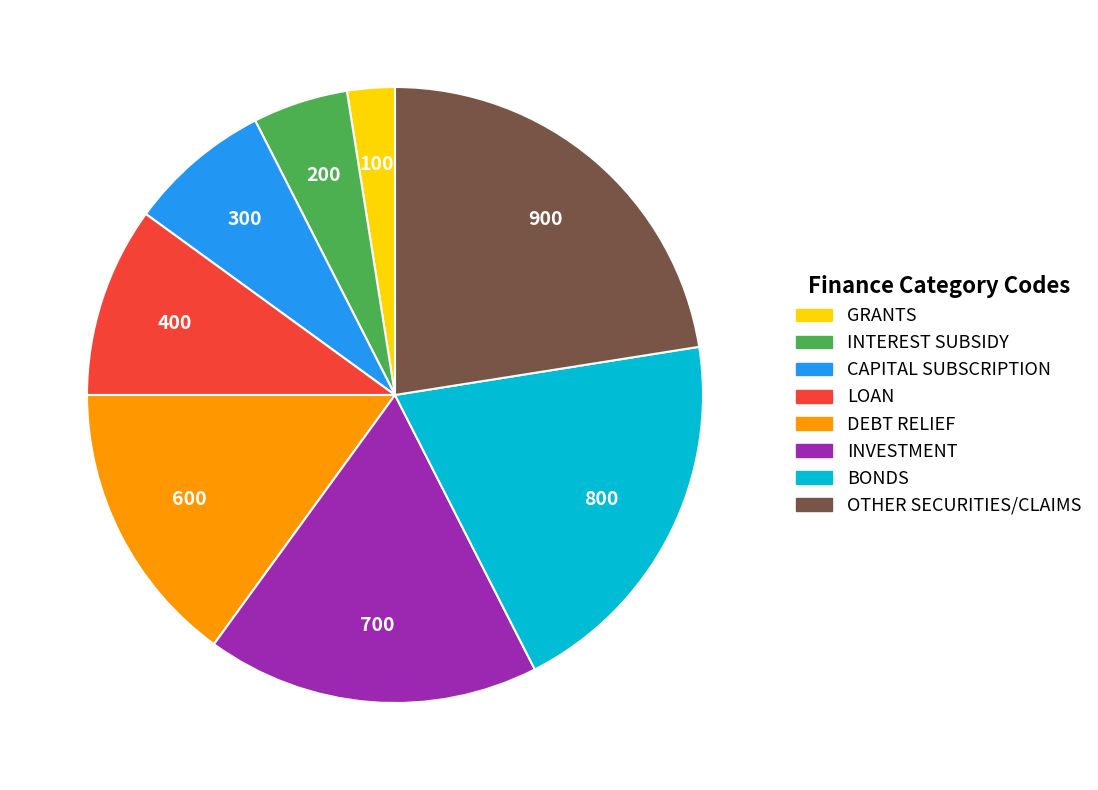

The INVESTMENT slice represents 18% of the pie. True or false?

True